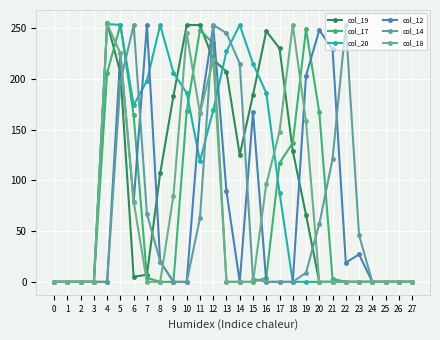

True or false: col_18 has more than 2 points higher than both neighbors.

True